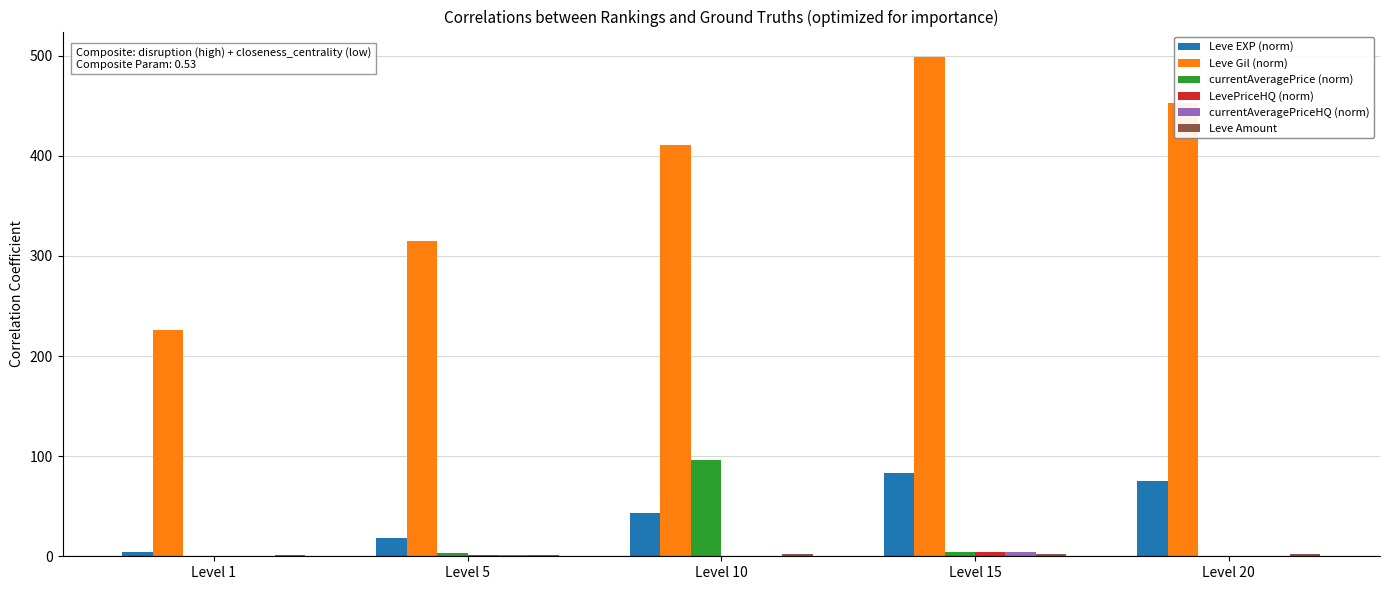

Which series has the largest total across all categories?

Leve Gil (norm)